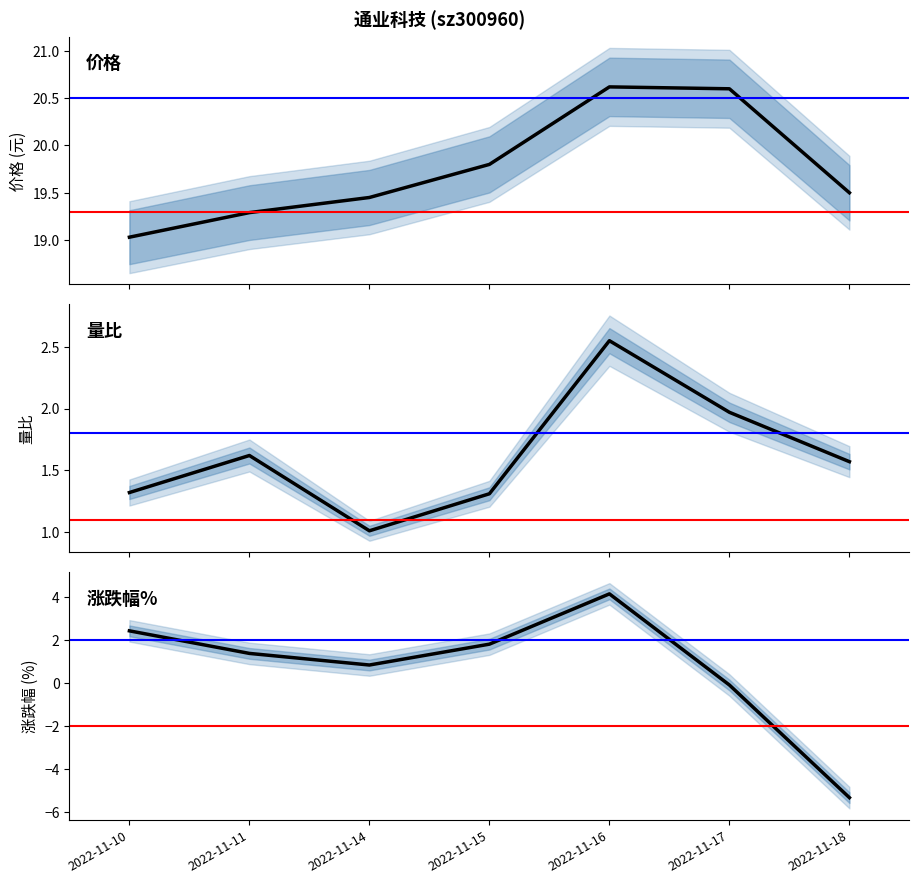

What is the difference between the 涨跌幅% values at 2022-11-16 and 2022-11-18?

9.5